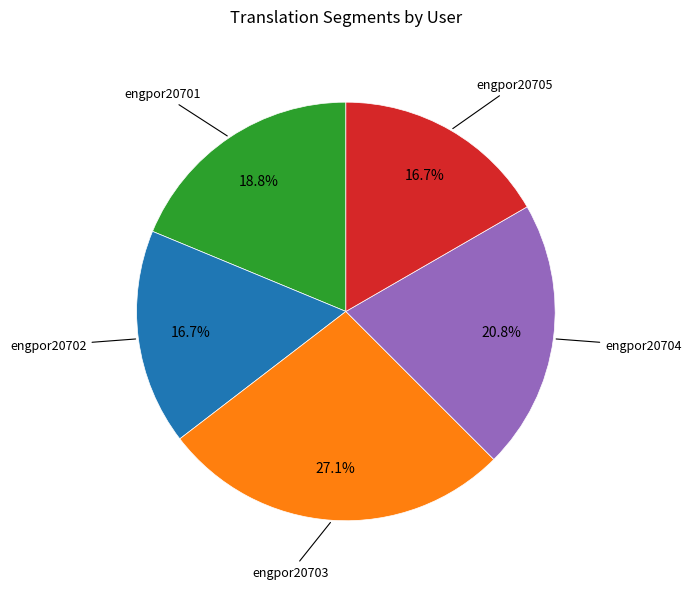

What percentage is NOT represented by engpor20703?

72.9%